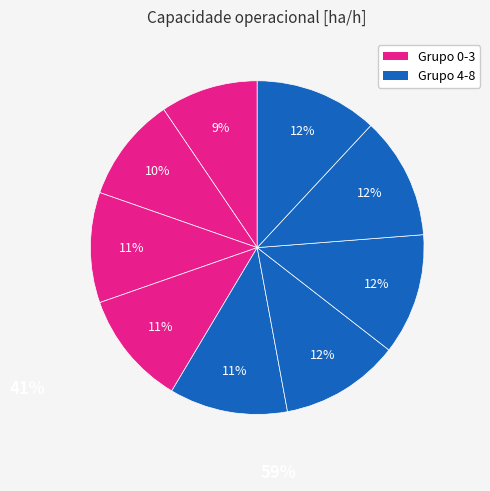

Is there any slice that represents more than half of the pie?

No